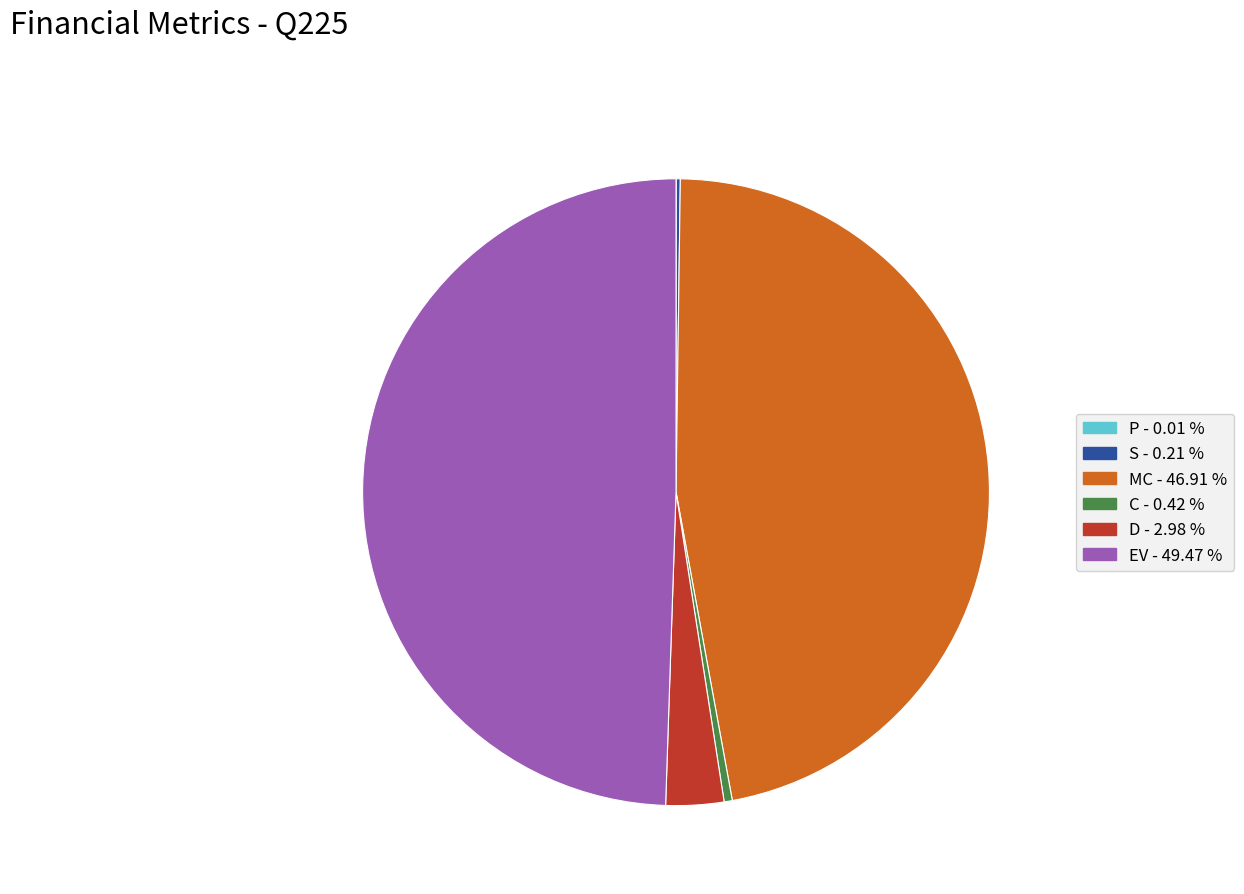

Do MC and C together represent more than half of the pie?

No